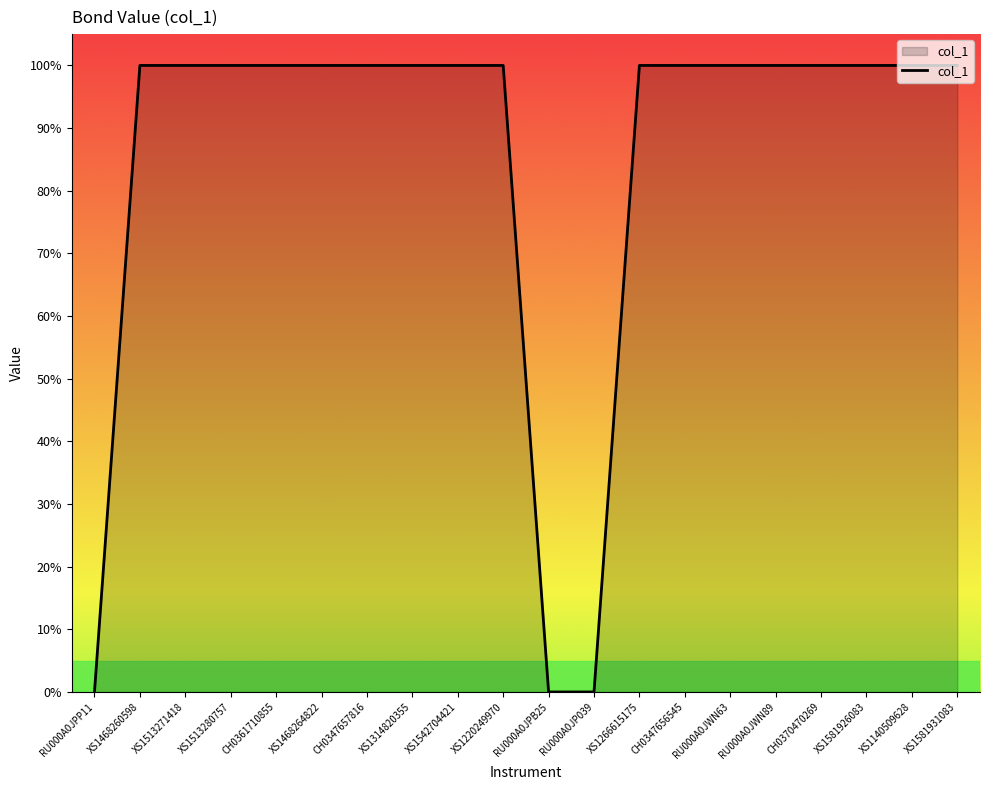

What is the change in value from RU000A0JP039 to XS1581931083?

+100